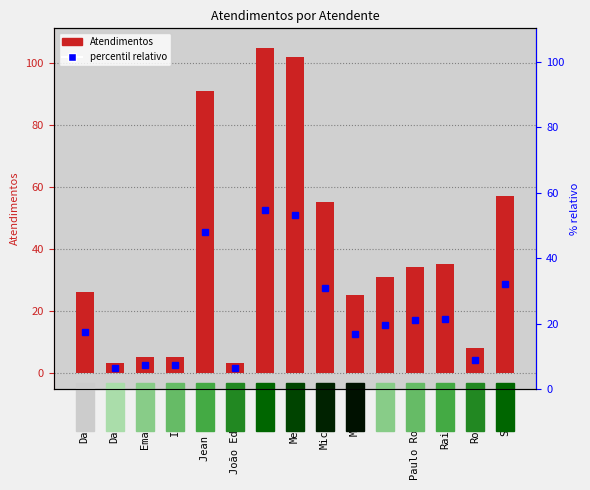

What is the sum of the values at Emanuele and Murilo?

30